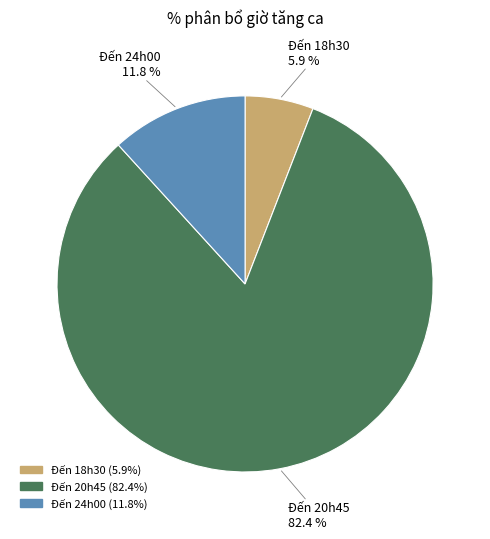

How many segments does this pie chart have?

3